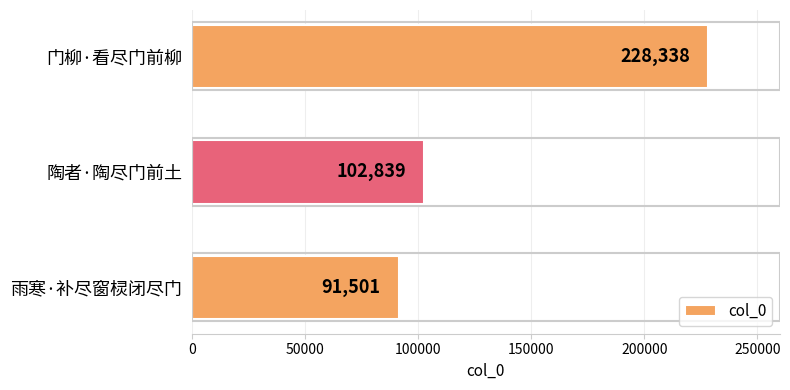

Reading bottom to top, extract all data points from this chart.

91501	102839	228338